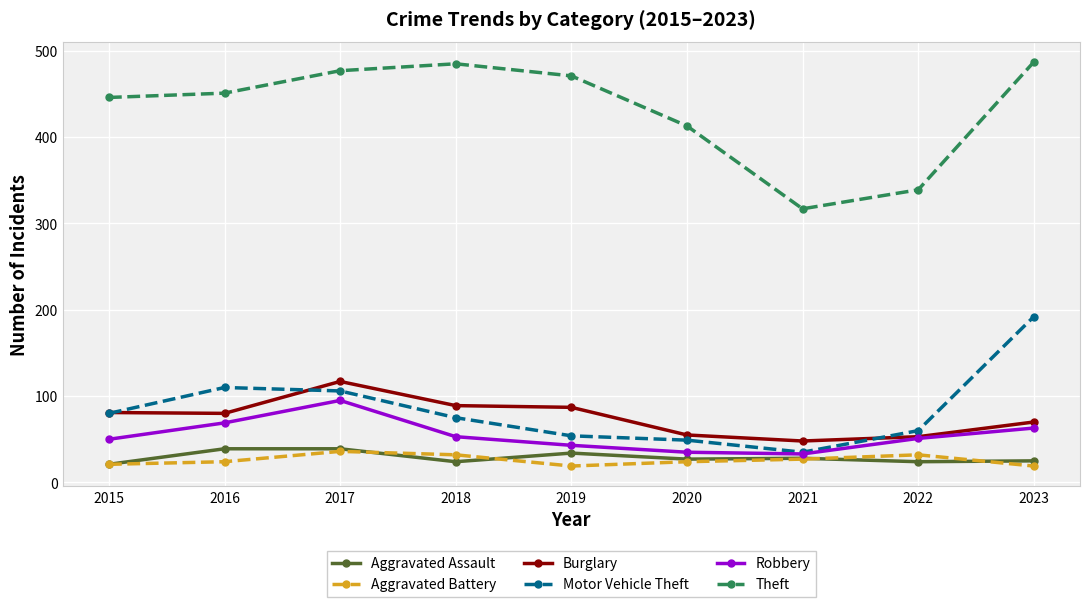

True or false: Aggravated Battery and Robbery cross at least once.

False